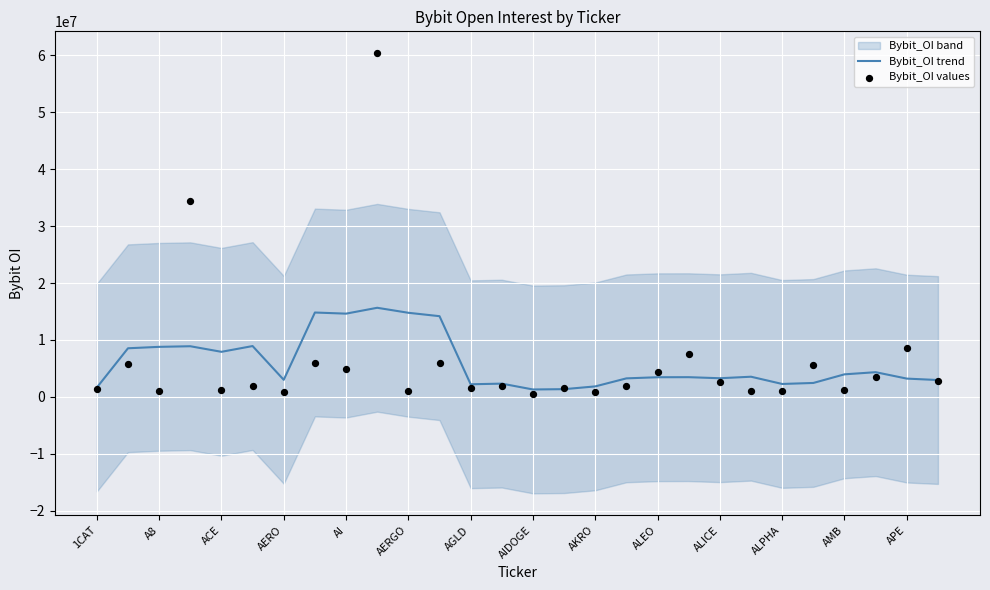

Which series has the widest spread of Y values?

Bybit_OI values